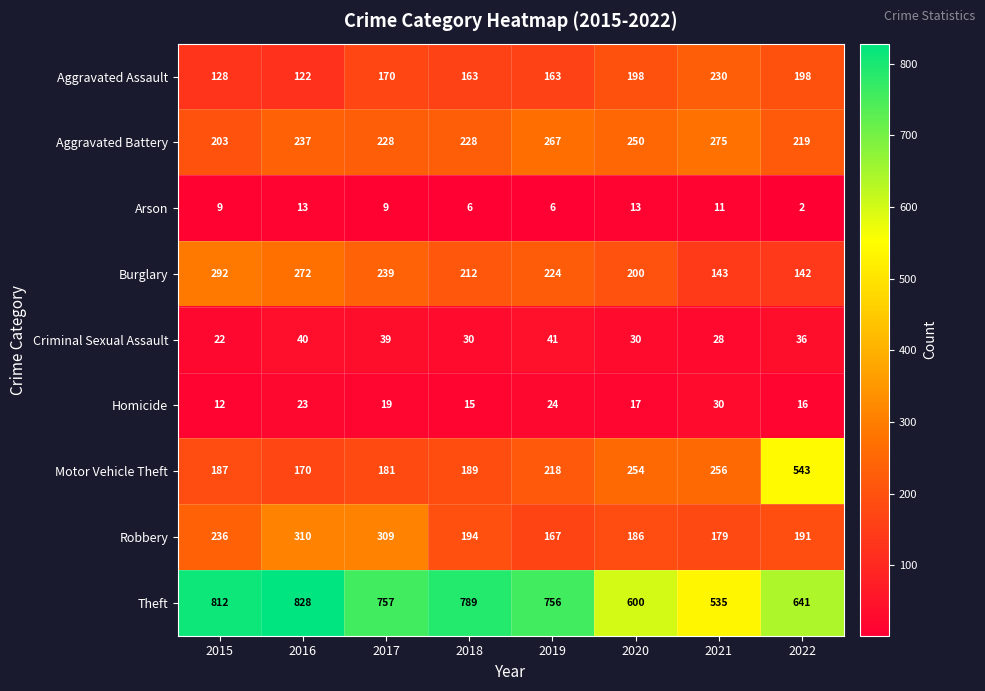

At how many categories does at least one series exceed 442?

8